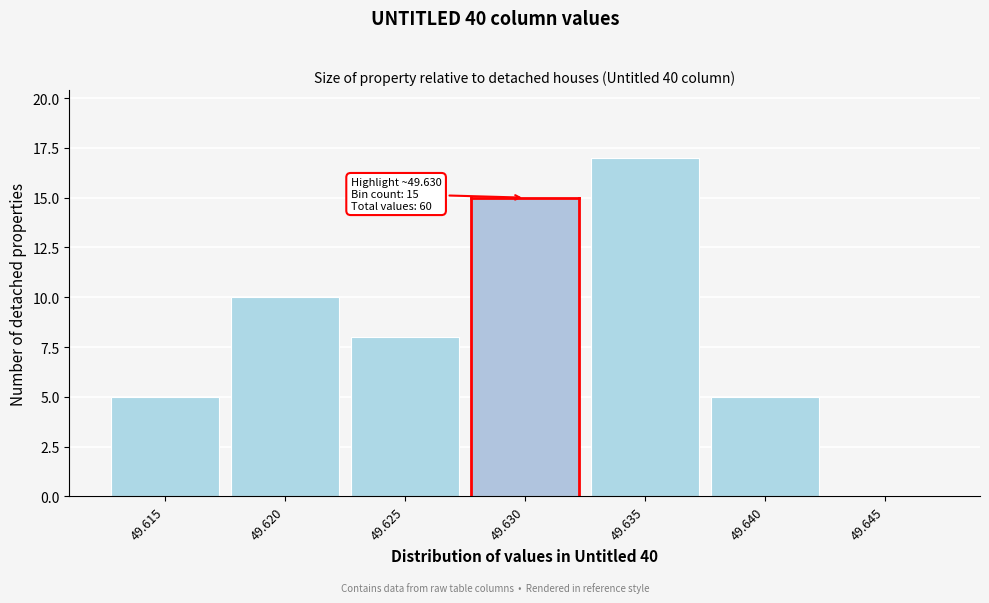

Reading right to left, list all the values displayed in this chart.

49.645=0	49.640=5	49.635=17	49.630=15	49.625=8	49.620=10	49.615=5